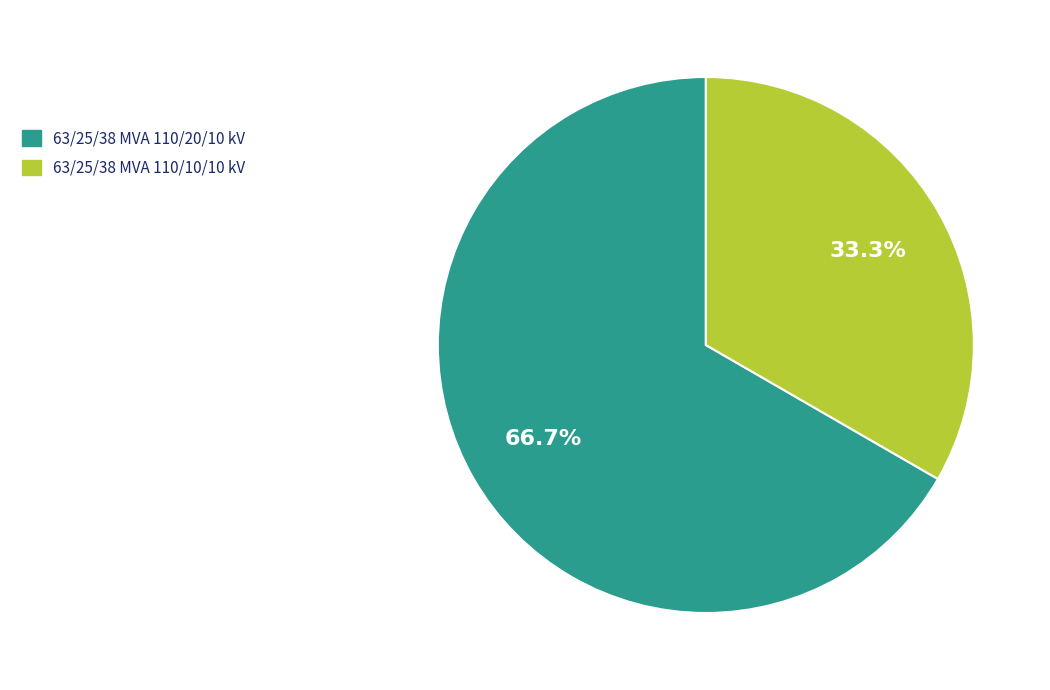

The 63/25/38 MVA 110/20/10 kV slice represents 67% of the pie. True or false?

True